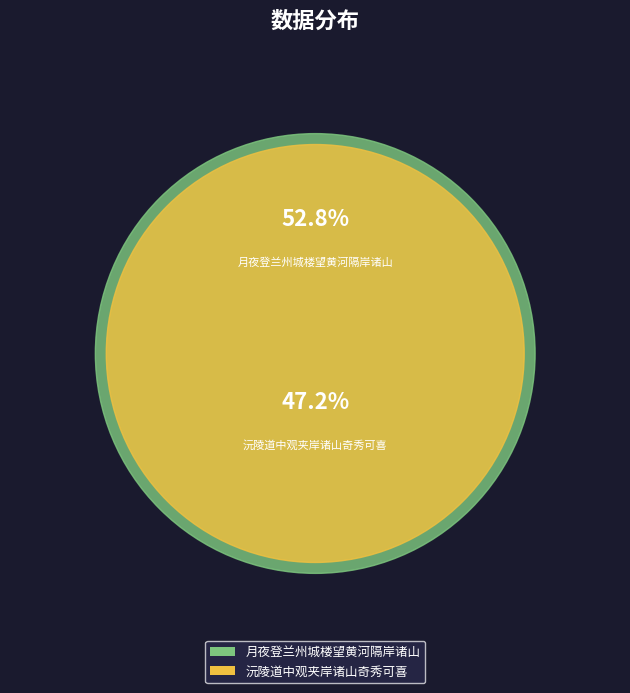

Does 月夜登兰州城楼望黄河隔岸诸山 represent more than half of the total?

Yes